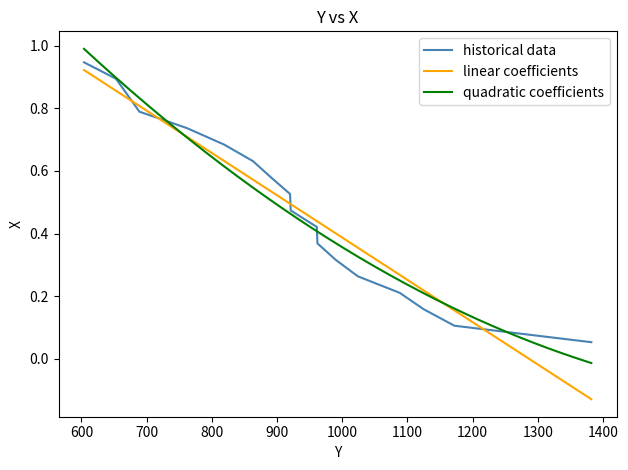

True or false: there are more than 1 points higher than both neighbors.

False